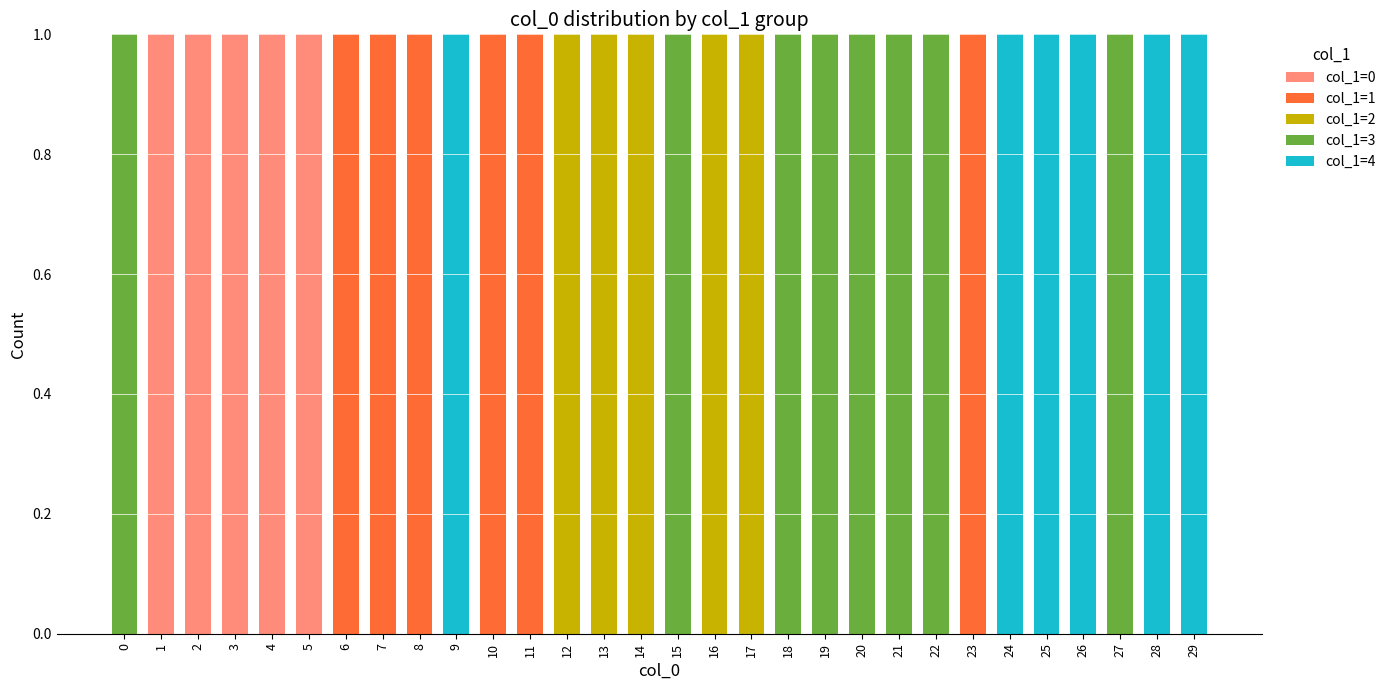

The col_1=0 series shows 0 at 7. True or false?

True